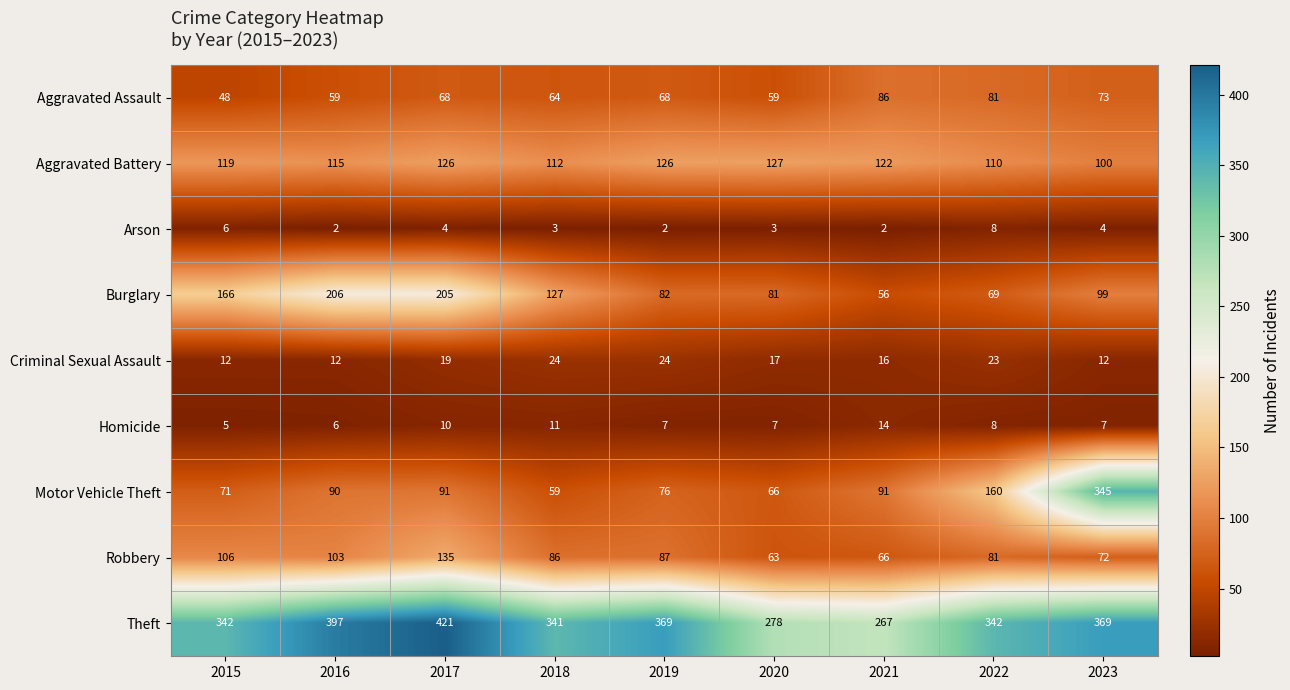

At 2018, list the series in order from largest to smallest.

Theft, Burglary, Aggravated Battery, Robbery, Aggravated Assault, Motor Vehicle Theft, Criminal Sexual Assault, Homicide, Arson